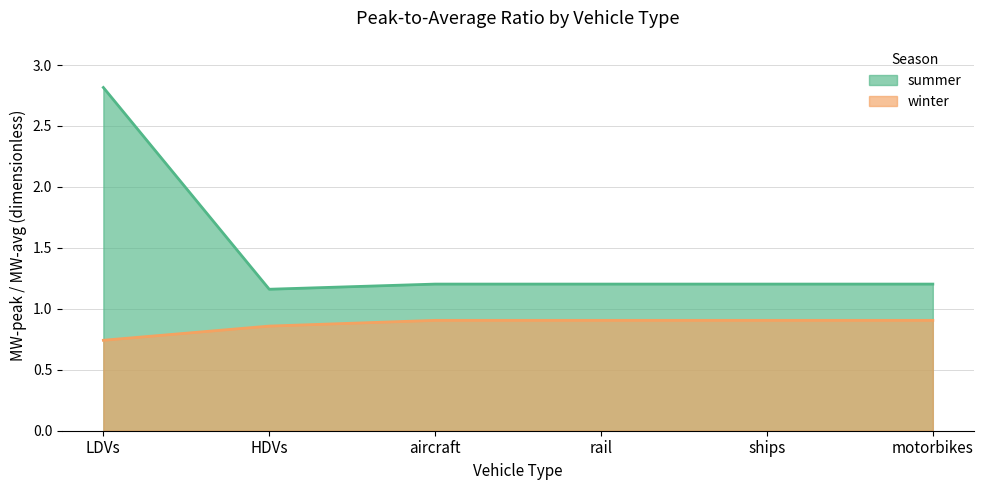

Reading right to left, extract all data points from this chart.

summer: motorbikes=1.2	ships=1.2	rail=1.2	aircraft=1.2	HDVs=1.2	LDVs=2.8
winter: motorbikes=0.9	ships=0.9	rail=0.9	aircraft=0.9	HDVs=0.9	LDVs=0.7